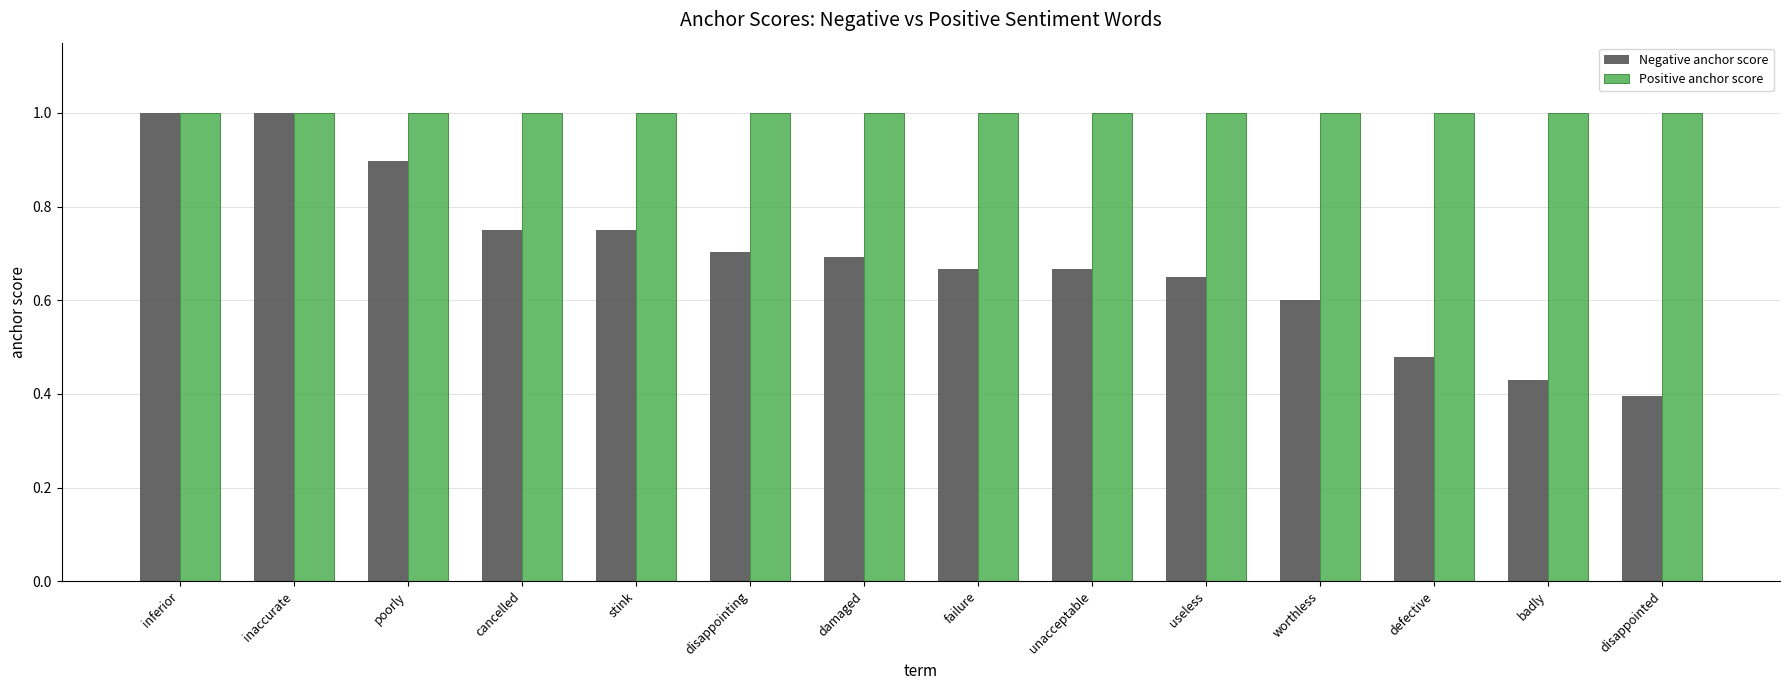

Is it true that Negative anchor score equals 1.0 at inaccurate?

True